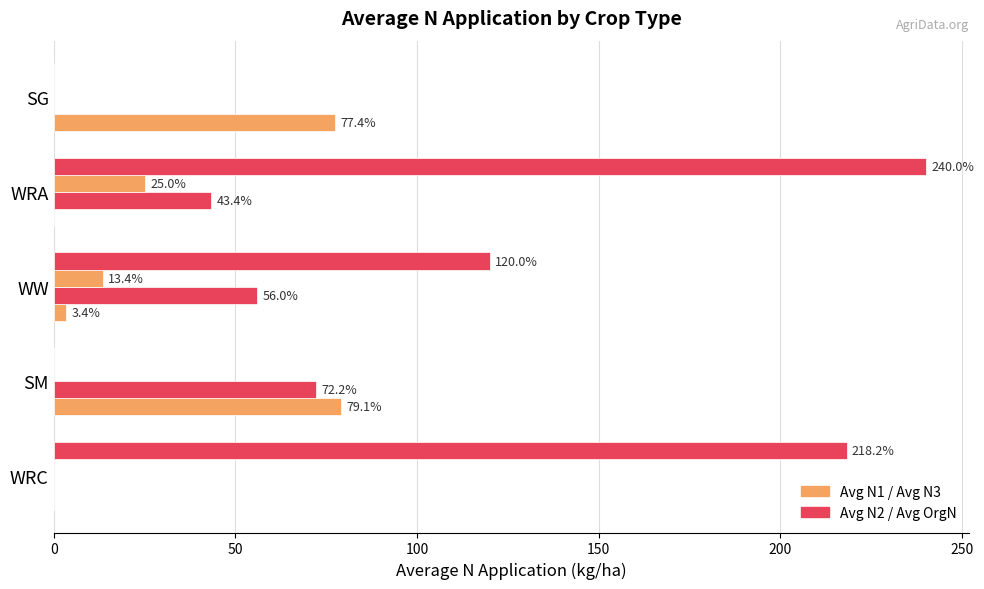

Count the number of data series in this chart.

4